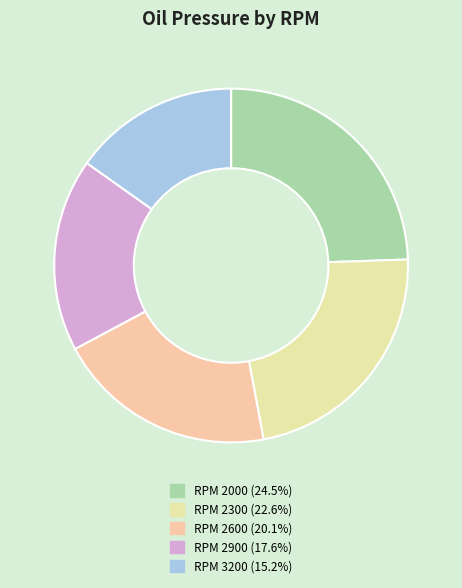

Count the number of slices in the pie.

5